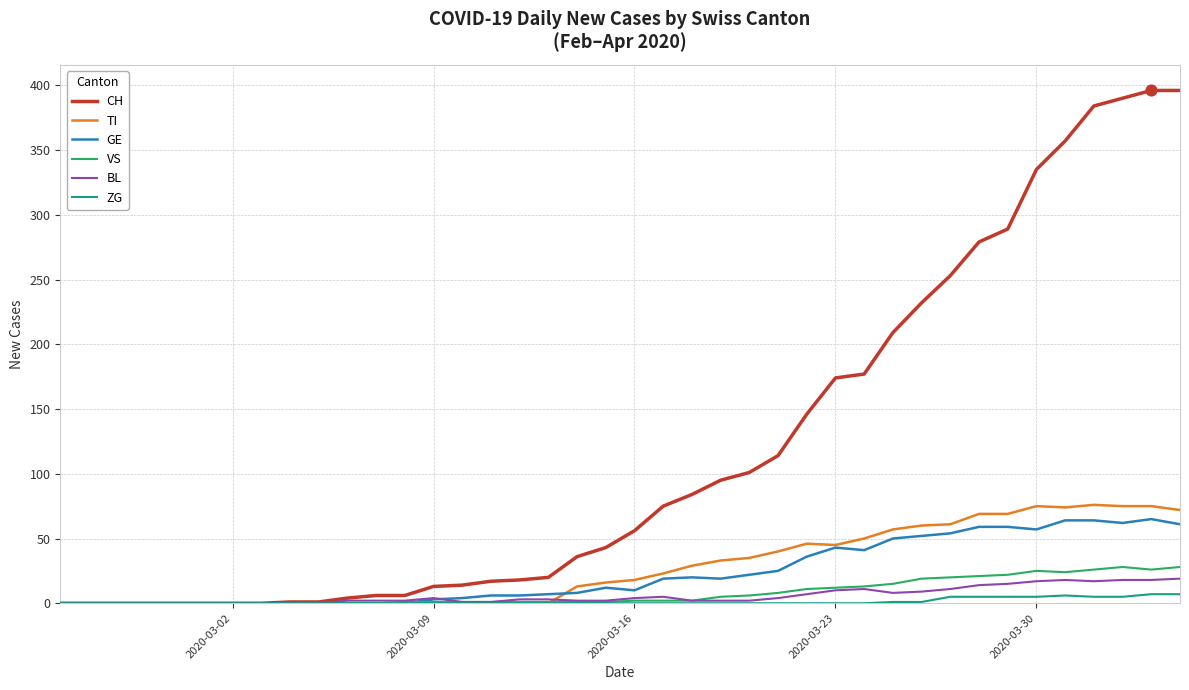

Which series has the widest spread of values?

CH